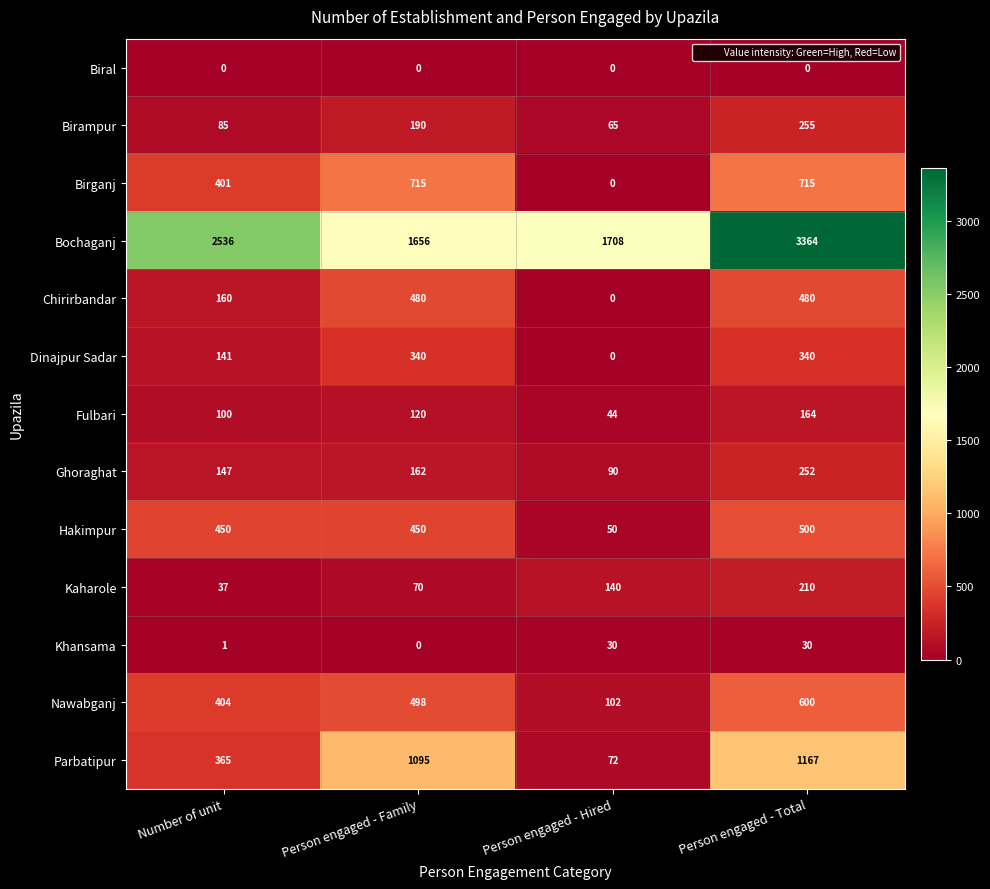

At which category is the sum across all series the highest?

Person engaged - Total